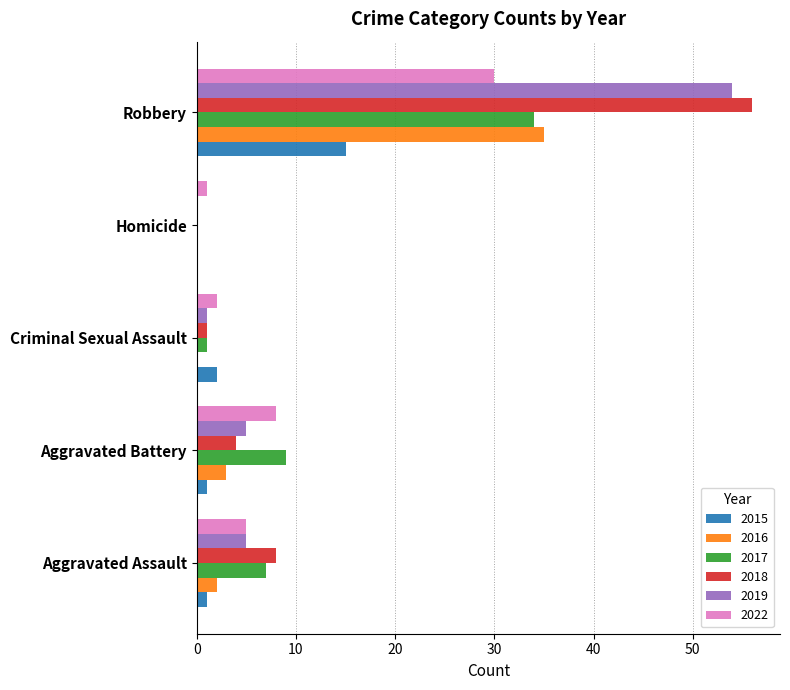

How many distinct data groups are displayed?

6